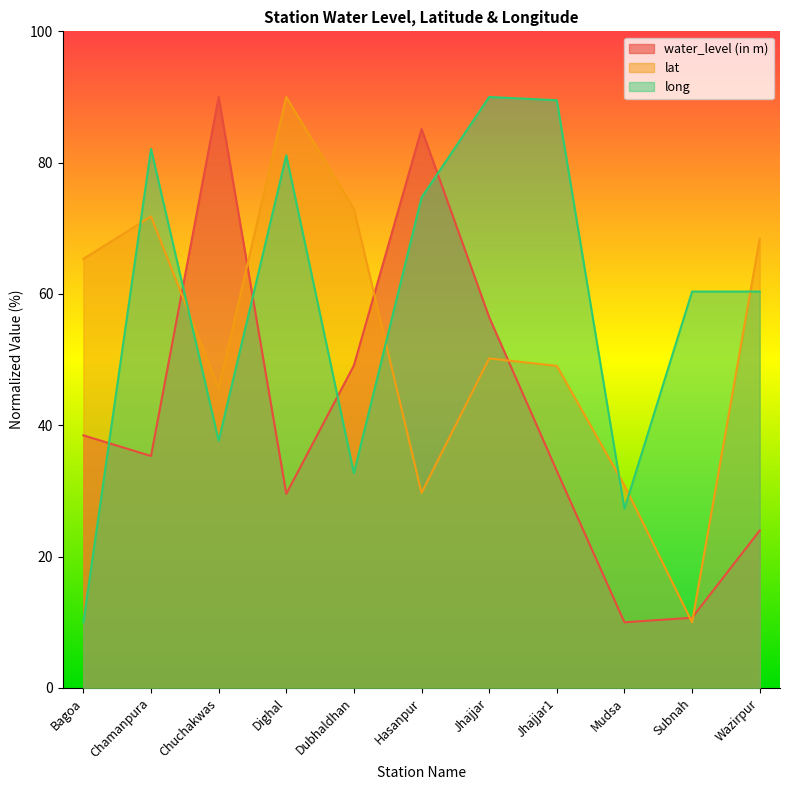

At Jhajjar1, list the series in order from smallest to largest.

water_level (in m), lat, long